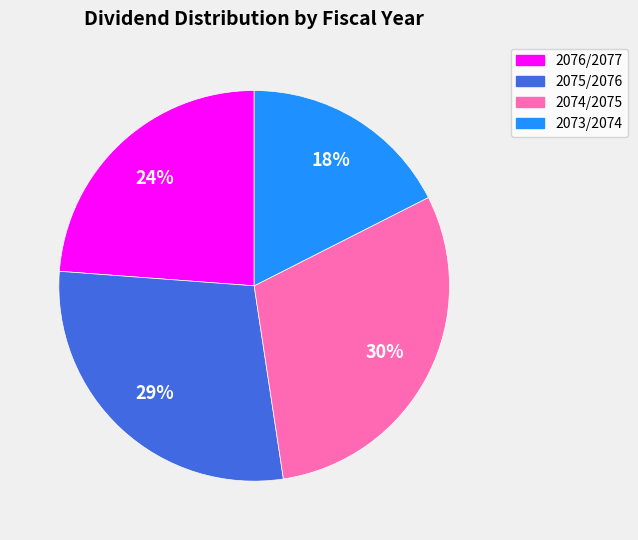

Which has a higher value, 2076/2077 or 2074/2075?

2074/2075